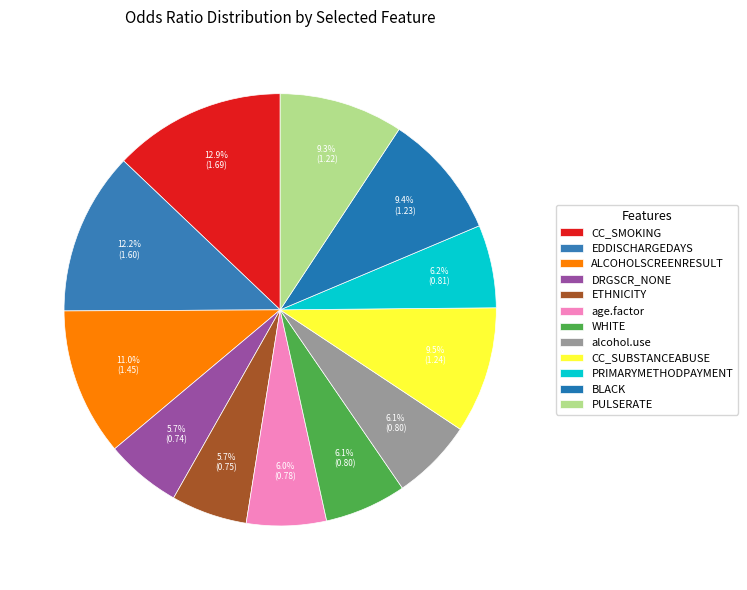

How many segments does this pie chart have?

12